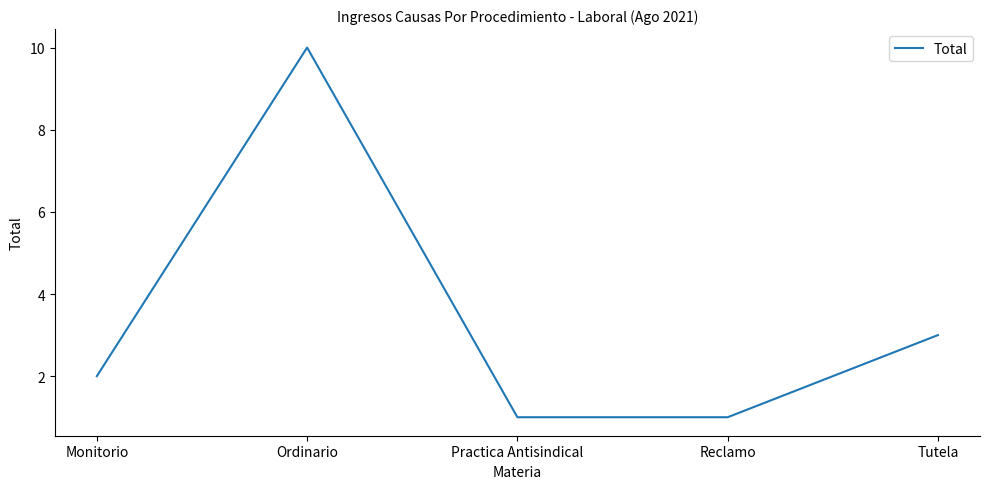

How many interior local peaks (higher than both neighbors) does the data have?

1